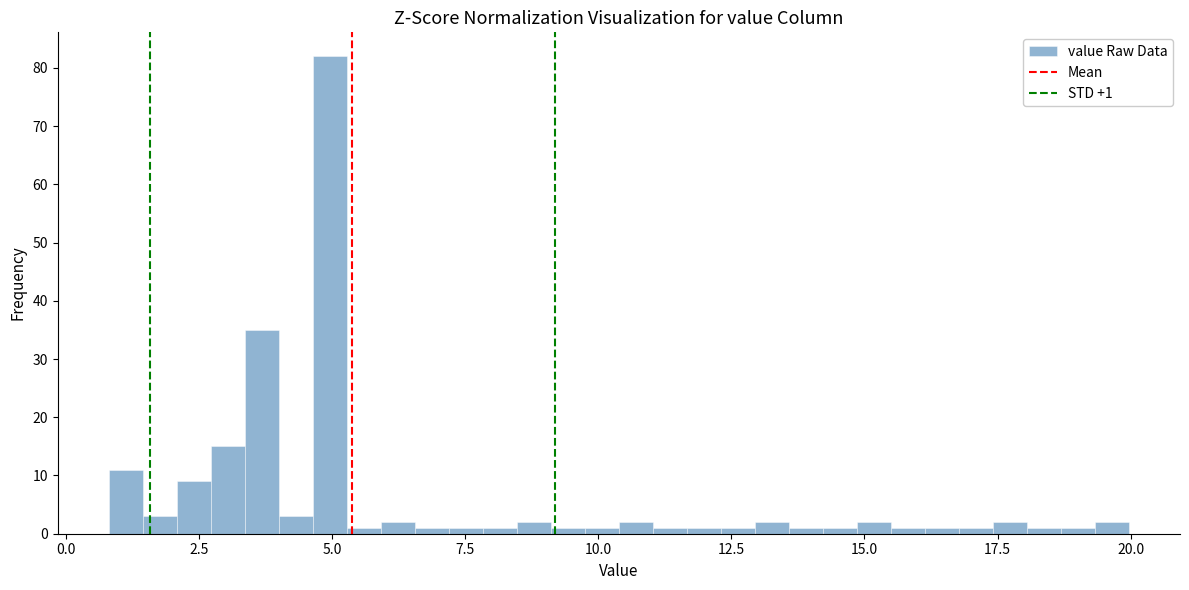

Around what value on the x-axis is the tallest bar? Give the approximate position of its centre, as read against the axis.

5.0